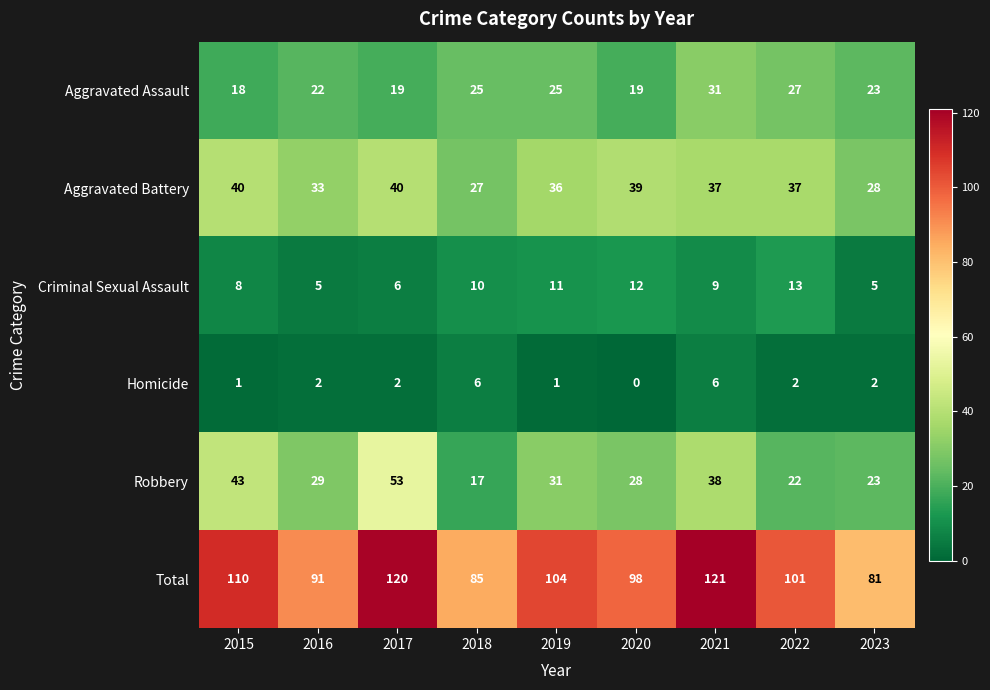

Which series has the widest spread of values?

Total